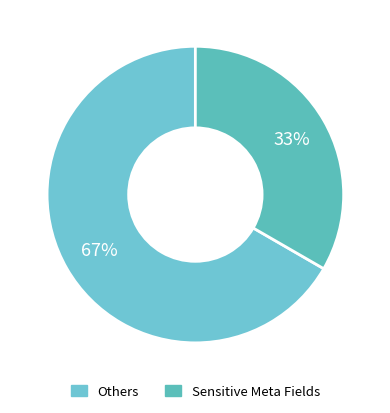

Count the number of slices in the pie.

2